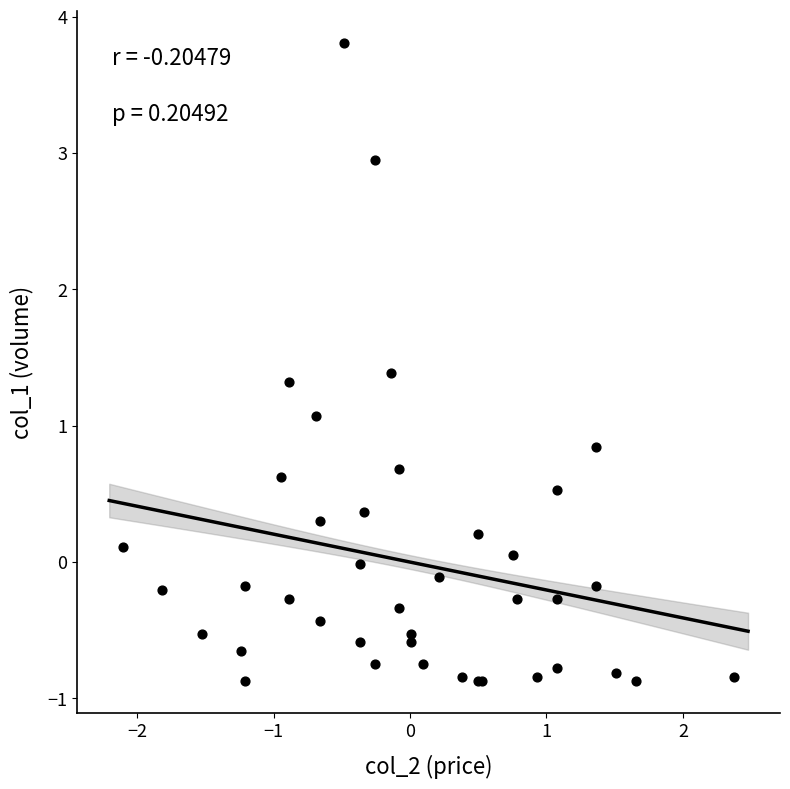

What Y value in the scatter plot is closest to 1?

1.1